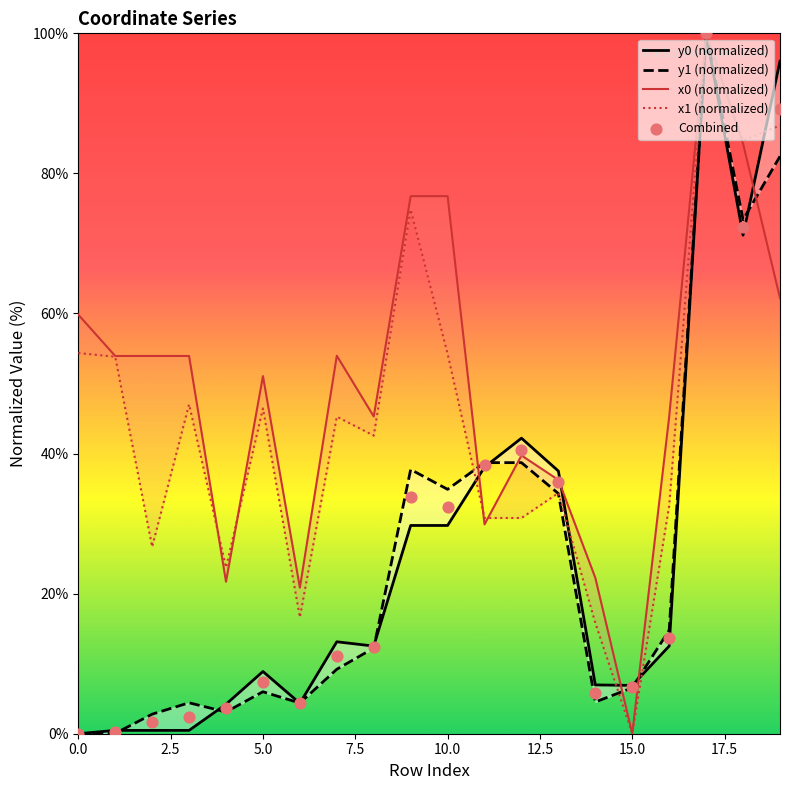

Is the value of y0 (normalized) at 18 greater than the value of x1 (normalized) at 12?

Yes